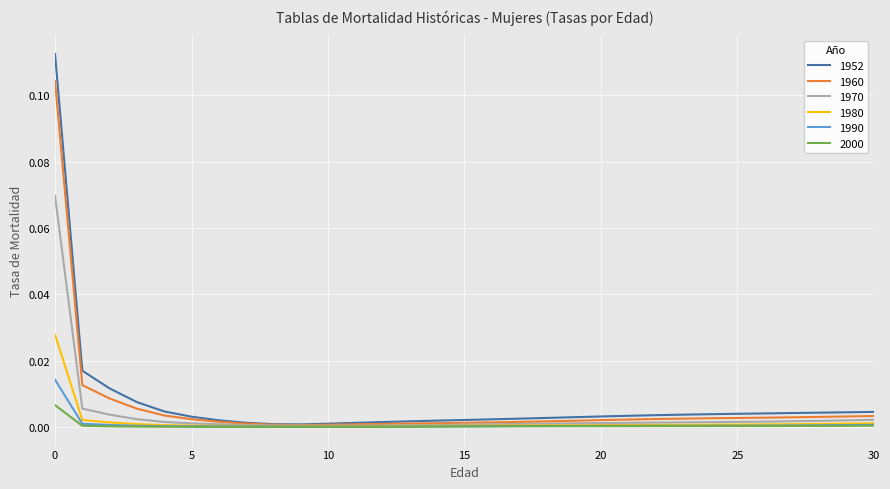

What are all the series names shown in the legend?

1952, 1960, 1970, 1980, 1990, 2000